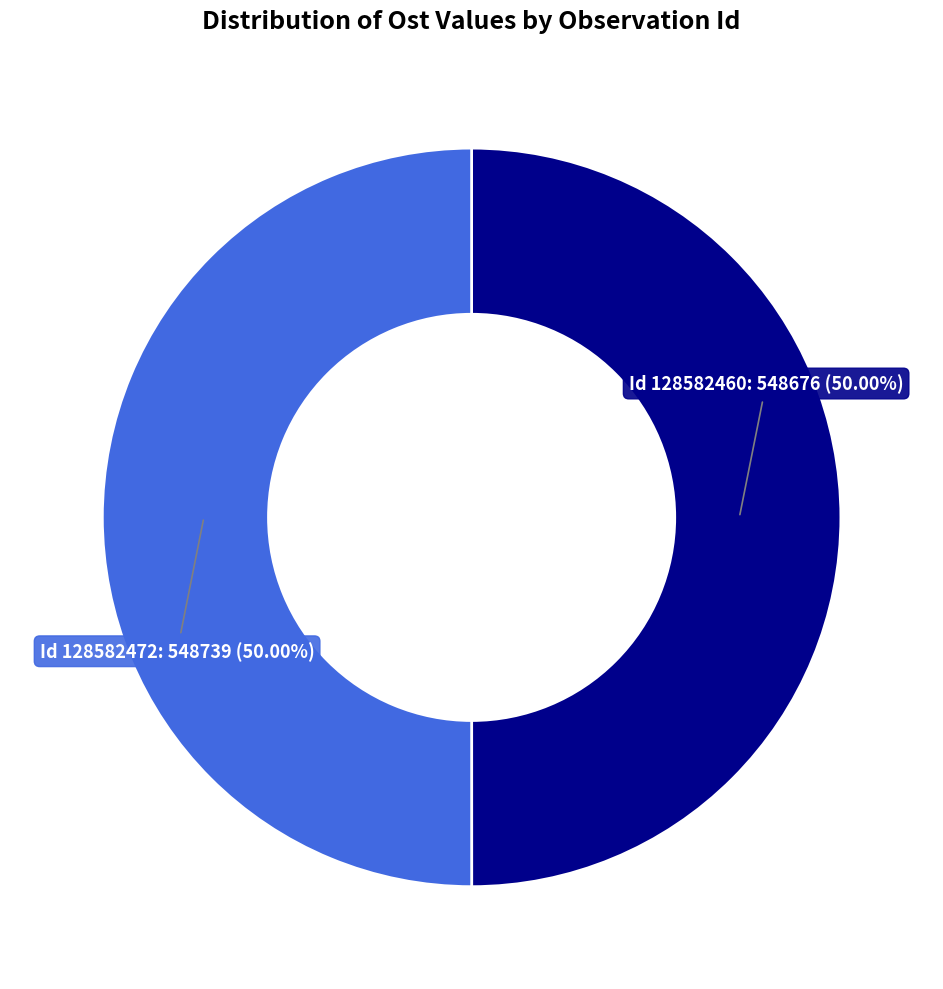

How many segments does this pie chart have?

2